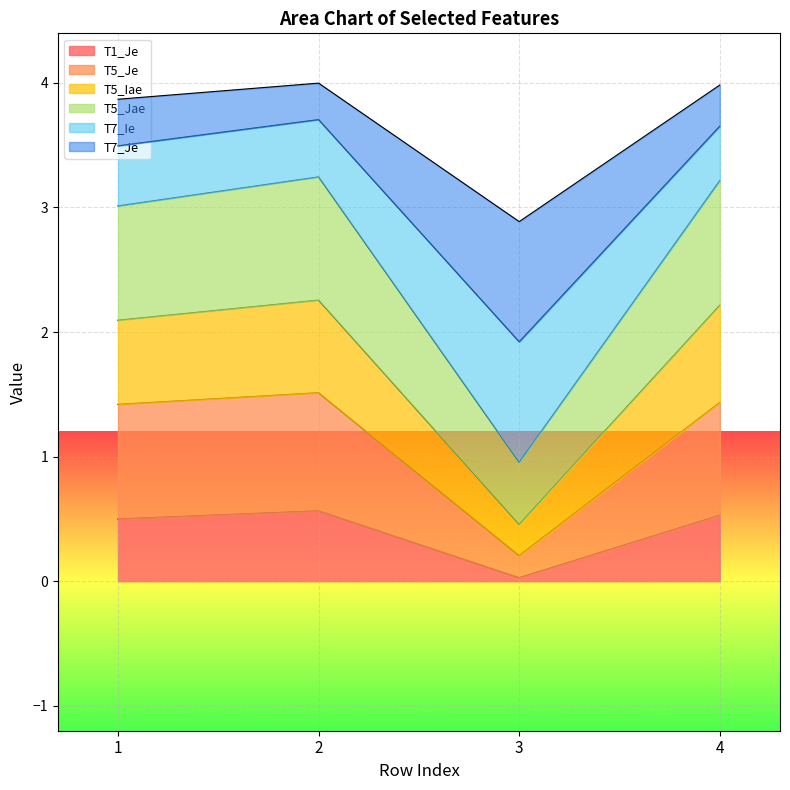

How many lines are shown in the chart?

6